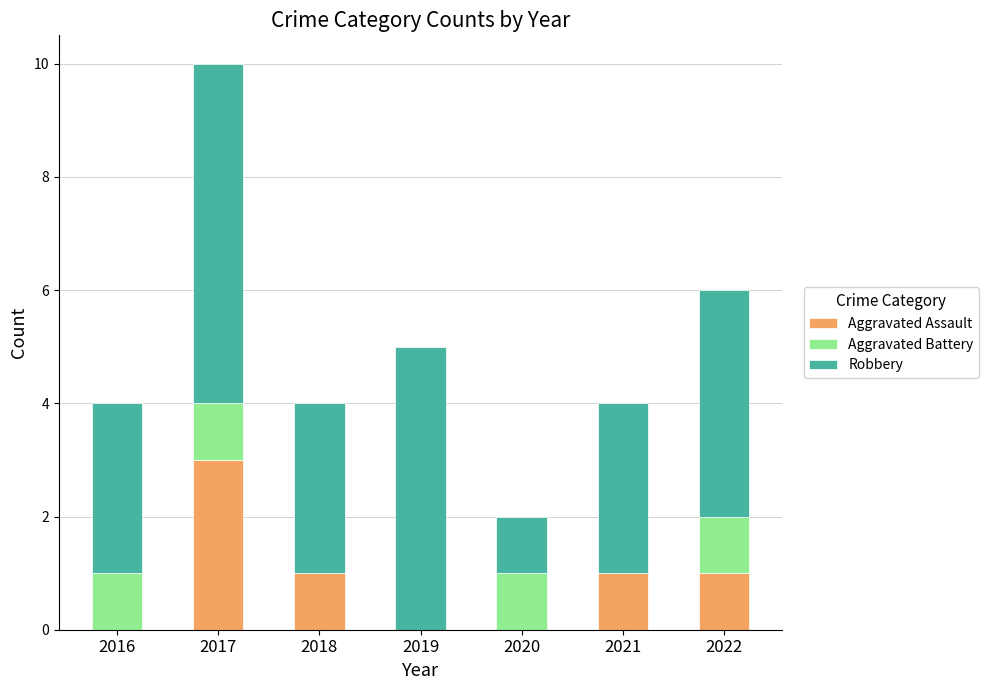

What is the total value across all series at 2018?

4